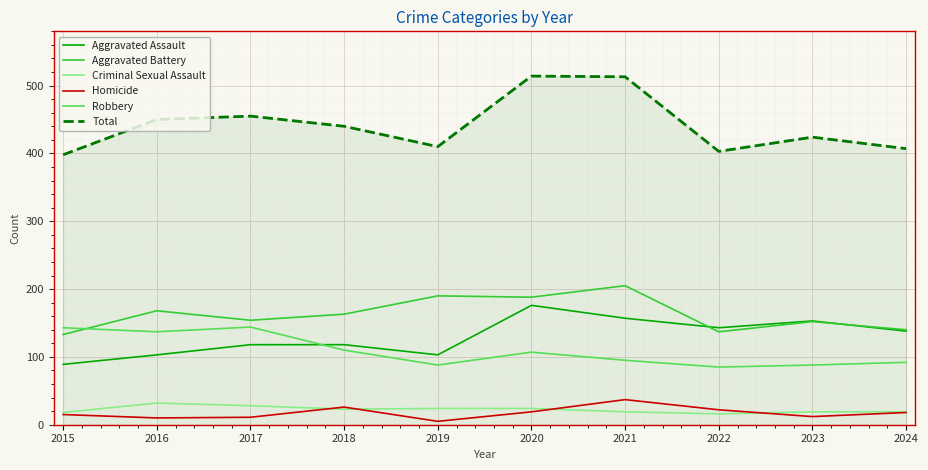

At 2022, list the series in order from largest to smallest.

Total, Aggravated Assault, Aggravated Battery, Robbery, Homicide, Criminal Sexual Assault